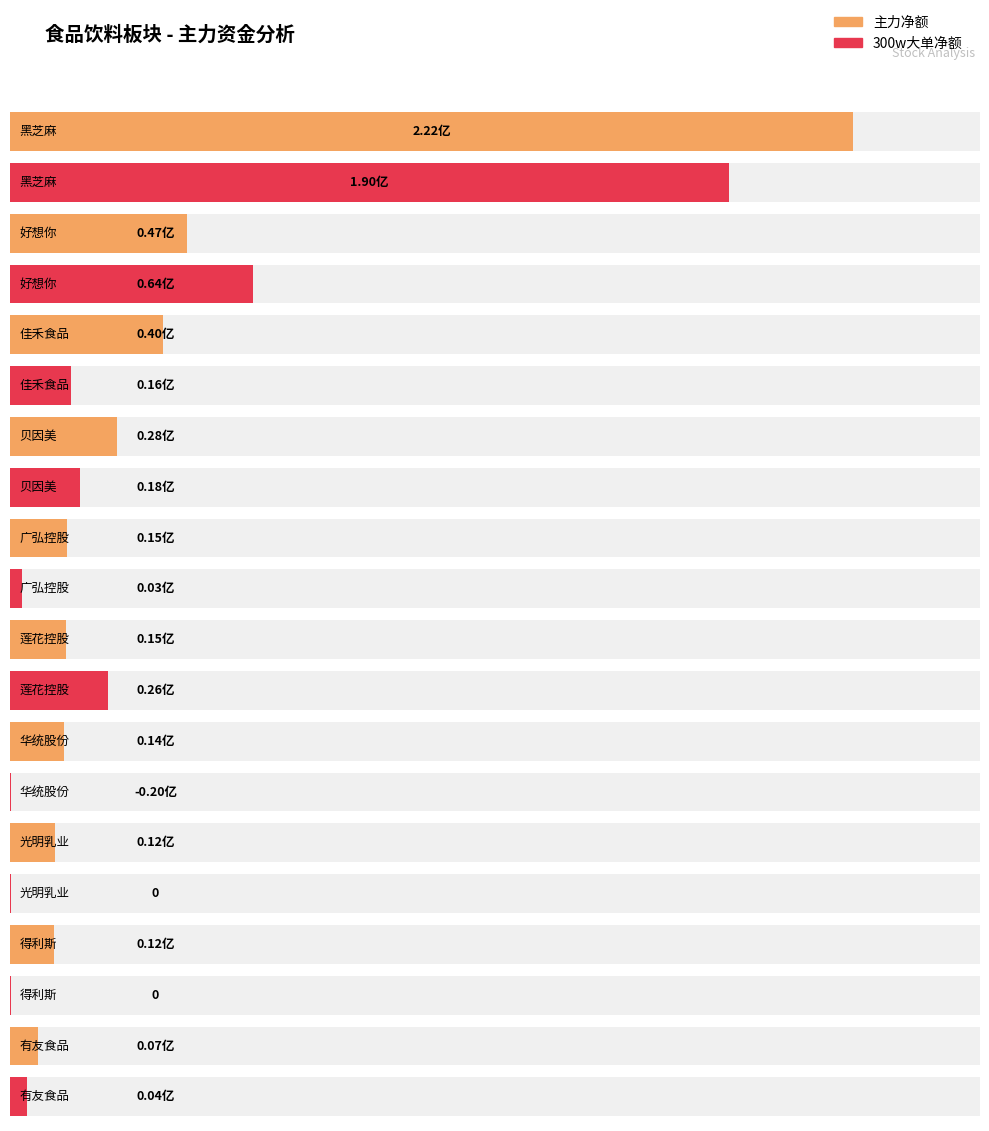

What is the approximate value of 主力净额 at 得利斯?

11604773